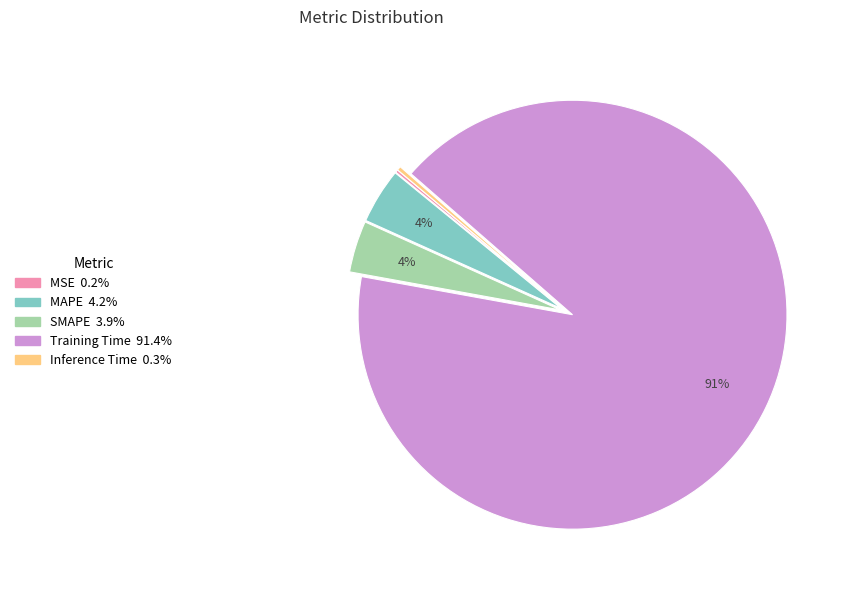

Which category has the biggest portion of the pie?

Training Time